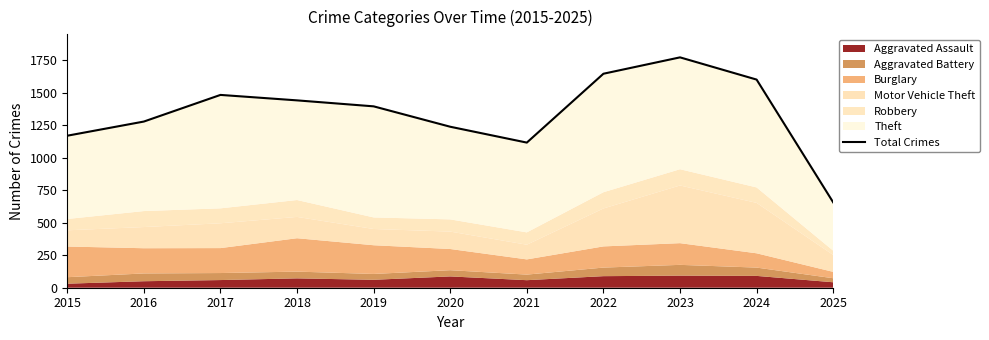

Which category has the lowest value across all series?

2025